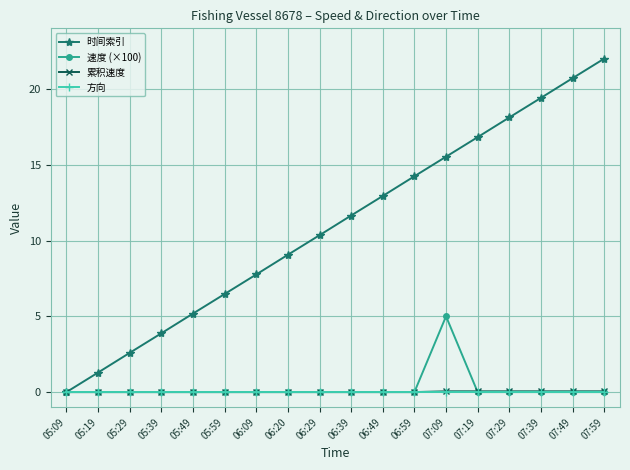

How many series are shown in this chart?

4